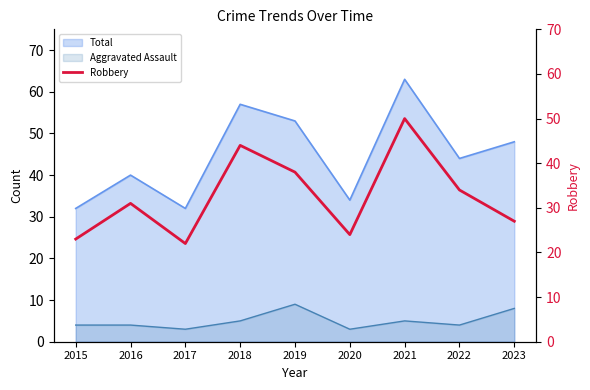

The chart shows a value of 12 at 2018. True or false?

False